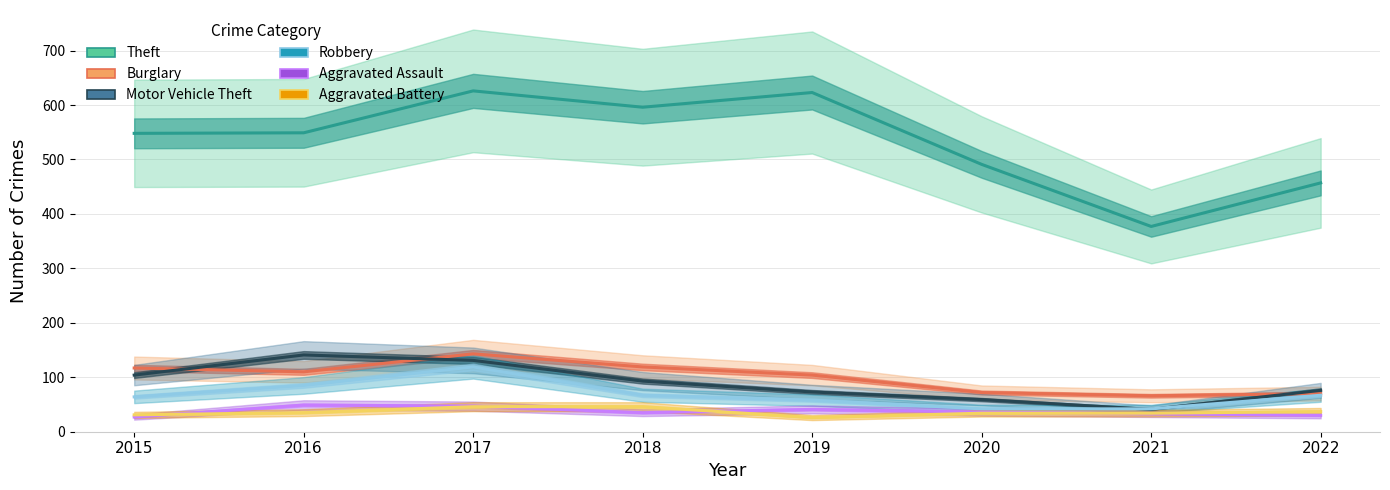

How many lines are shown in the chart?

6